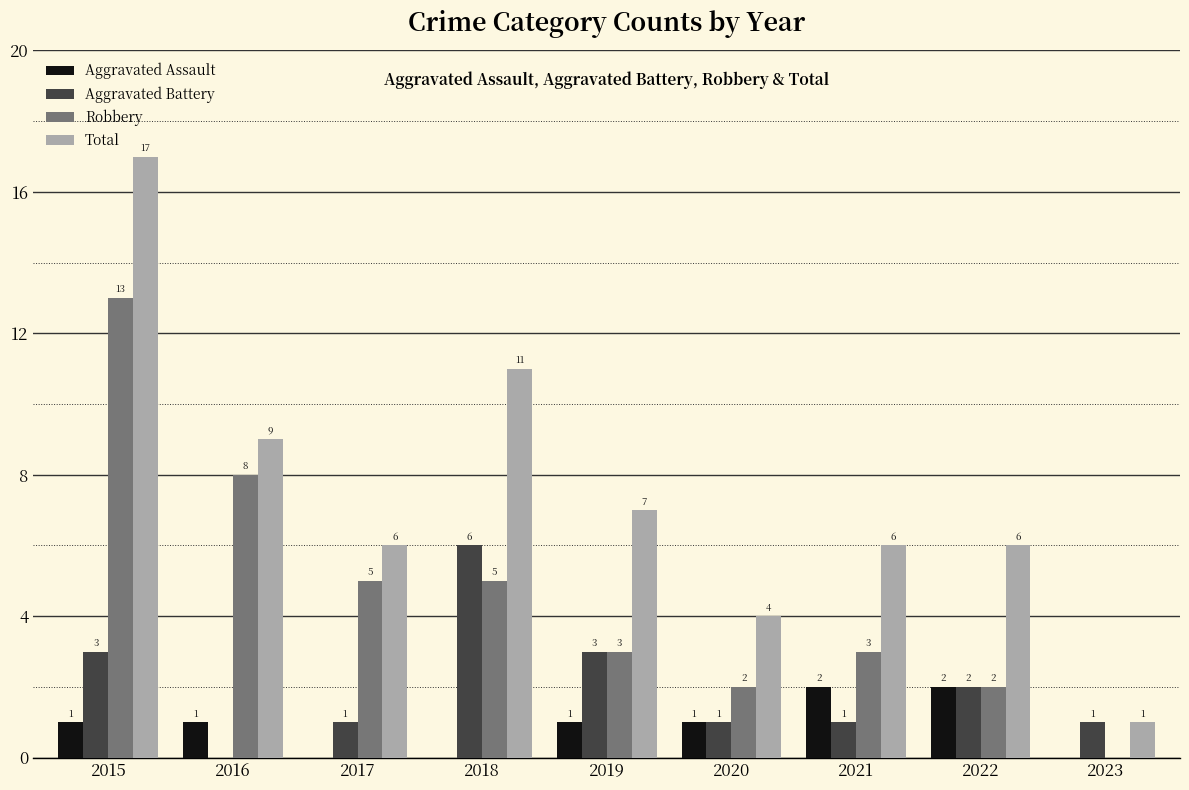

Which series changed the most between 2020 and 2021?

Total